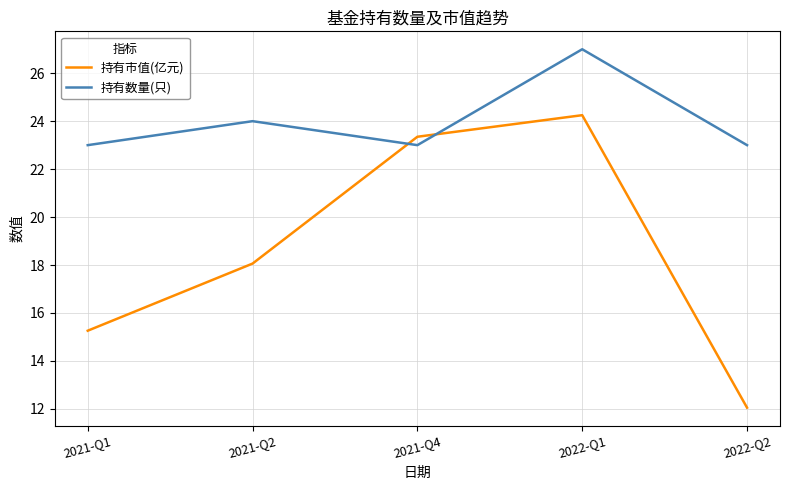

What position from the right is 2022-Q1?

2